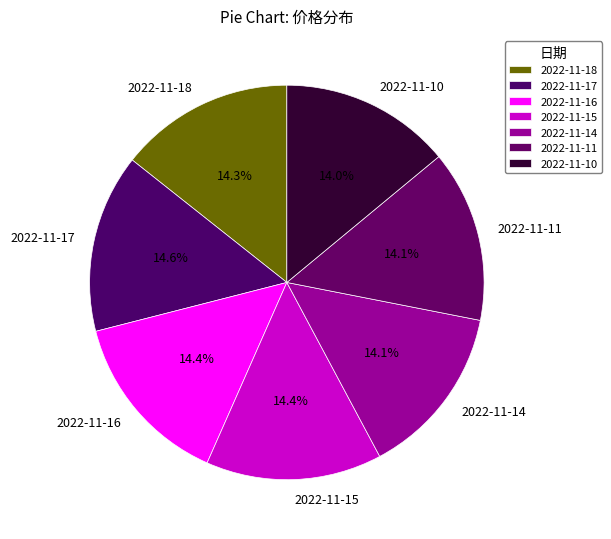

How many segments does this pie chart have?

7